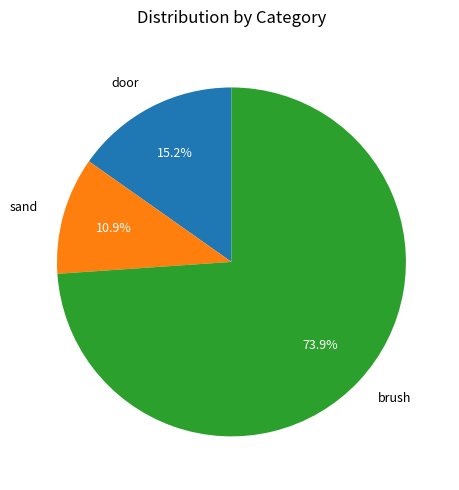

Which category has the smallest portion of the pie?

sand